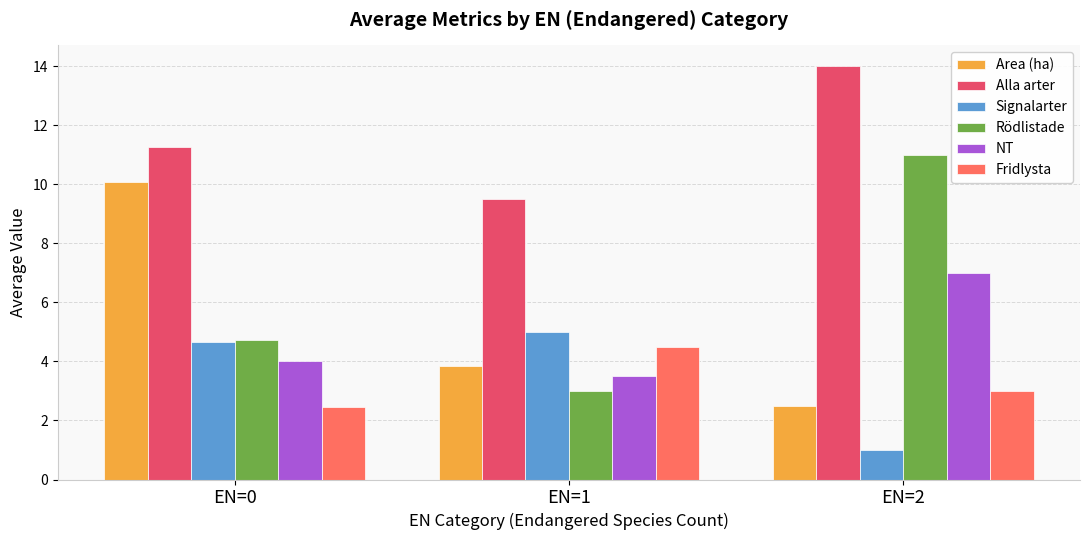

The value of Rödlistade at EN=1 is 3.0. True or false?

True